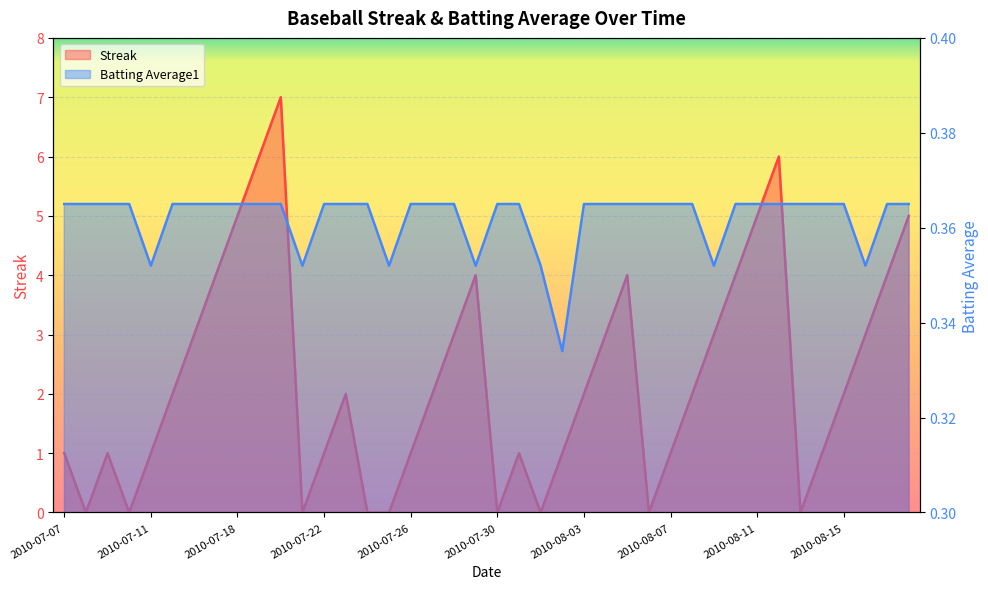

Reading right to left, list all the values displayed in this chart.

Streak: 2010-08-18=5.0	2010-08-17=4.0	2010-08-16=3.0	2010-08-15=2.0	2010-08-14=1.0	2010-08-13=0.0	2010-08-12=6.0	2010-08-11=5.0	2010-08-10=4.0	2010-08-09=3.0	2010-08-08=2.0	2010-08-07=1.0	2010-08-06=0.0	2010-08-05=4.0	2010-08-04=3.0	2010-08-03=2.0	2010-08-02=1.0	2010-08-01=0.0	2010-07-31=1.0	2010-07-30=0.0	2010-07-29=4.0	2010-07-28=3.0	2010-07-27=2.0	2010-07-26=1.0	2010-07-25=0.0	2010-07-24=0.0	2010-07-23=2.0	2010-07-22=1.0	2010-07-21=0.0	2010-07-20=7.0	2010-07-19=6.0	2010-07-18=5.0	2010-07-17=4.0	2010-07-16=3.0	2010-07-15=2.0	2010-07-11=1.0	2010-07-10=0.0	2010-07-09=1.0	2010-07-08=0.0	2010-07-07=1.0
Batting Average1: 2010-08-18=0.4	2010-08-17=0.4	2010-08-16=0.4	2010-08-15=0.4	2010-08-14=0.4	2010-08-13=0.4	2010-08-12=0.4	2010-08-11=0.4	2010-08-10=0.4	2010-08-09=0.4	2010-08-08=0.4	2010-08-07=0.4	2010-08-06=0.4	2010-08-05=0.4	2010-08-04=0.4	2010-08-03=0.4	2010-08-02=0.3	2010-08-01=0.4	2010-07-31=0.4	2010-07-30=0.4	2010-07-29=0.4	2010-07-28=0.4	2010-07-27=0.4	2010-07-26=0.4	2010-07-25=0.4	2010-07-24=0.4	2010-07-23=0.4	2010-07-22=0.4	2010-07-21=0.4	2010-07-20=0.4	2010-07-19=0.4	2010-07-18=0.4	2010-07-17=0.4	2010-07-16=0.4	2010-07-15=0.4	2010-07-11=0.4	2010-07-10=0.4	2010-07-09=0.4	2010-07-08=0.4	2010-07-07=0.4